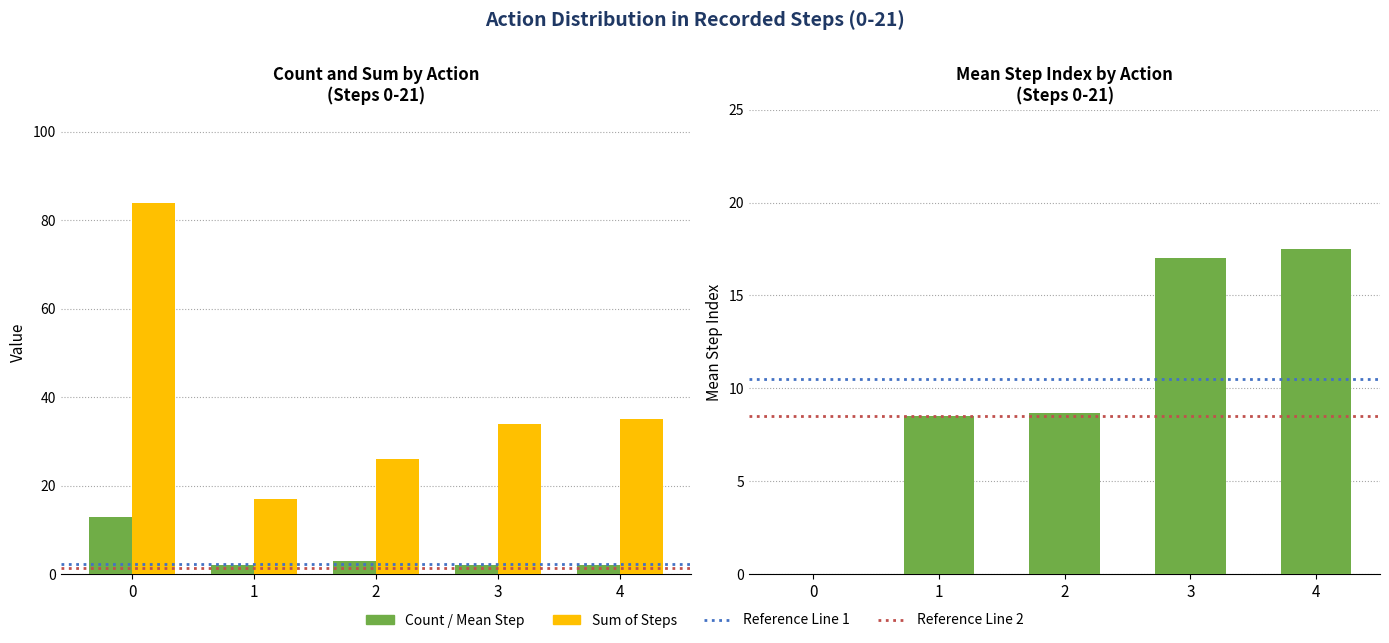

Between 4 and 2, which is larger?

2